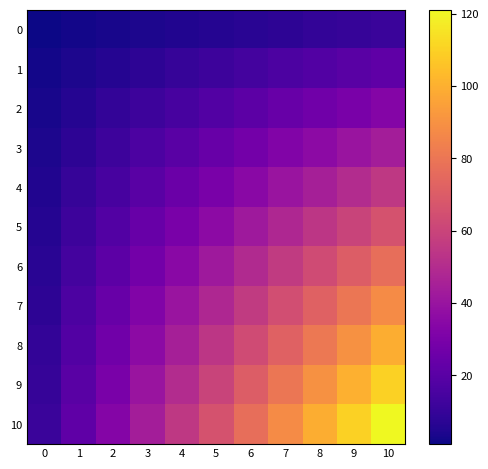

Reading right to left, extract all data points from this chart.

0: 10=11	9=10	8=9	7=8	6=7	5=6	4=5	3=4	2=3	1=2	0=1
1: 10=22	9=20	8=18	7=16	6=14	5=12	4=10	3=8	2=6	1=4	0=2
2: 10=33	9=30	8=27	7=24	6=21	5=18	4=15	3=12	2=9	1=6	0=3
3: 10=44	9=40	8=36	7=32	6=28	5=24	4=20	3=16	2=12	1=8	0=4
4: 10=55	9=50	8=45	7=40	6=35	5=30	4=25	3=20	2=15	1=10	0=5
5: 10=66	9=60	8=54	7=48	6=42	5=36	4=30	3=24	2=18	1=12	0=6
6: 10=77	9=70	8=63	7=56	6=49	5=42	4=35	3=28	2=21	1=14	0=7
7: 10=88	9=80	8=72	7=64	6=56	5=48	4=40	3=32	2=24	1=16	0=8
8: 10=99	9=90	8=81	7=72	6=63	5=54	4=45	3=36	2=27	1=18	0=9
9: 10=110	9=100	8=90	7=80	6=70	5=60	4=50	3=40	2=30	1=20	0=10
10: 10=121	9=110	8=99	7=88	6=77	5=66	4=55	3=44	2=33	1=22	0=11